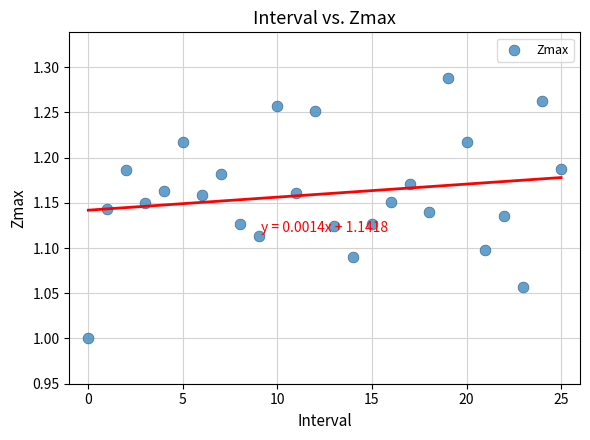

What is the range of Y values (max minus min)?

0.3